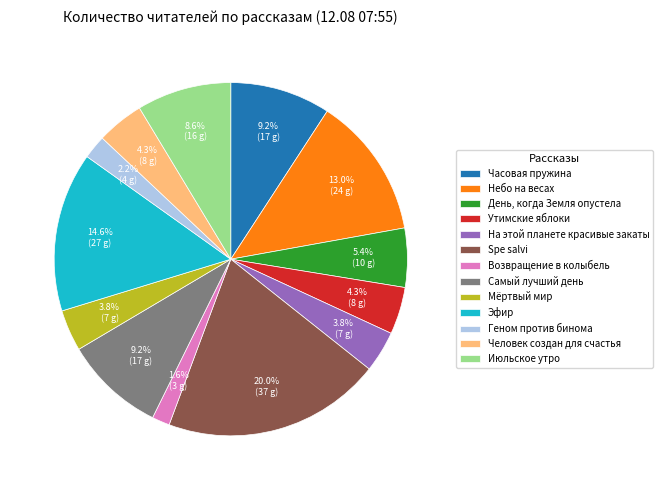

To the nearest percent, what portion does Эфир represent?

15%